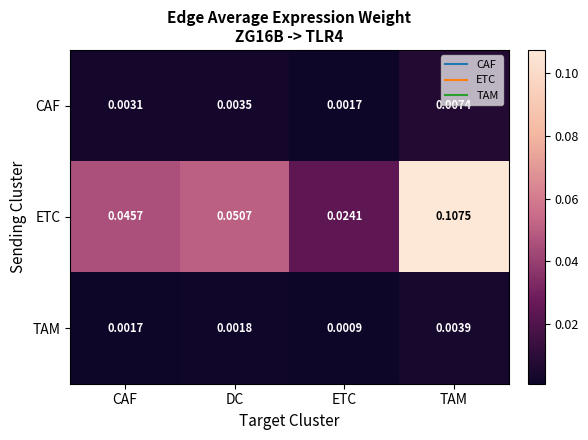

At which category is the sum across all series the highest?

TAM